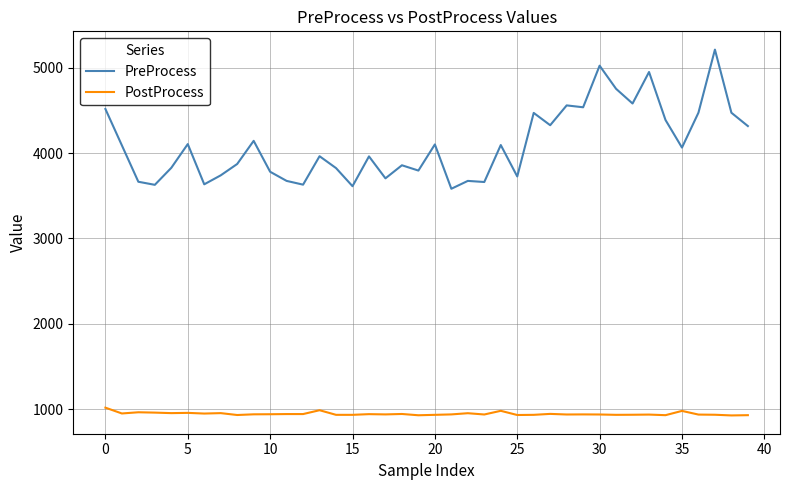

What is the highest value of the PreProcess series?

5211